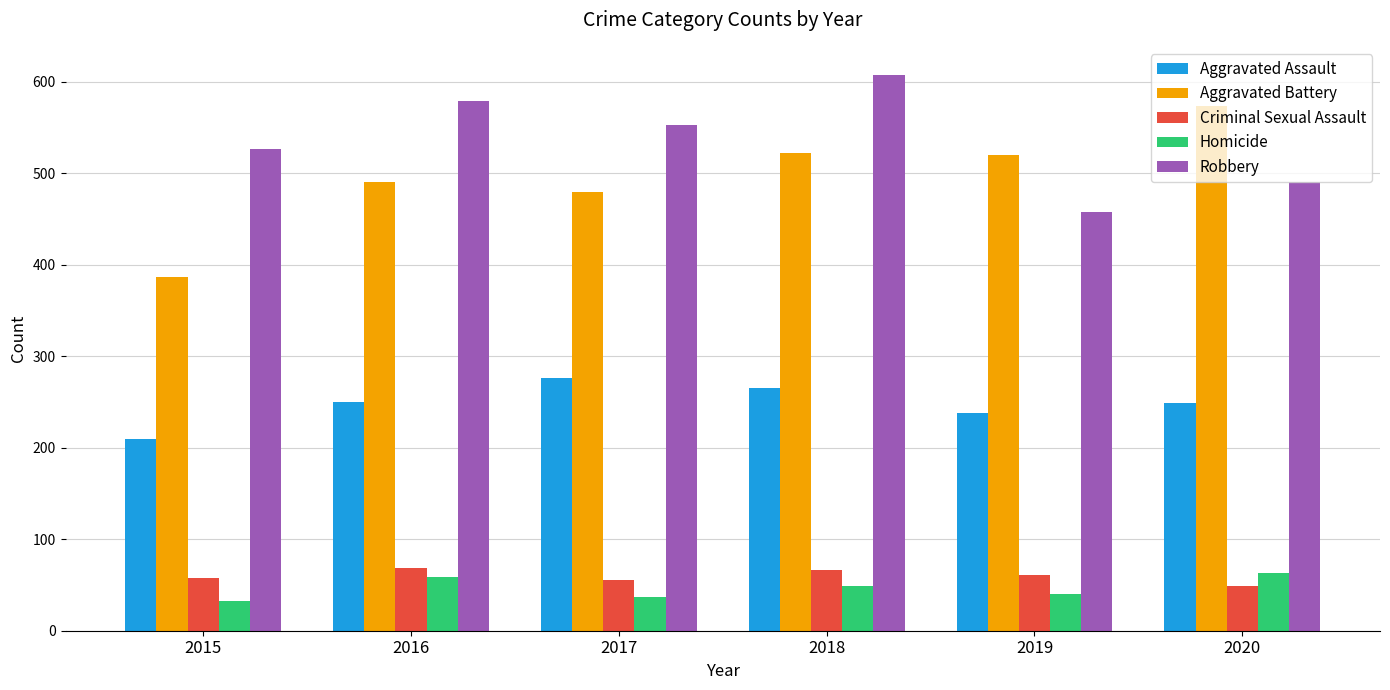

What is the minimum value for Homicide?

32